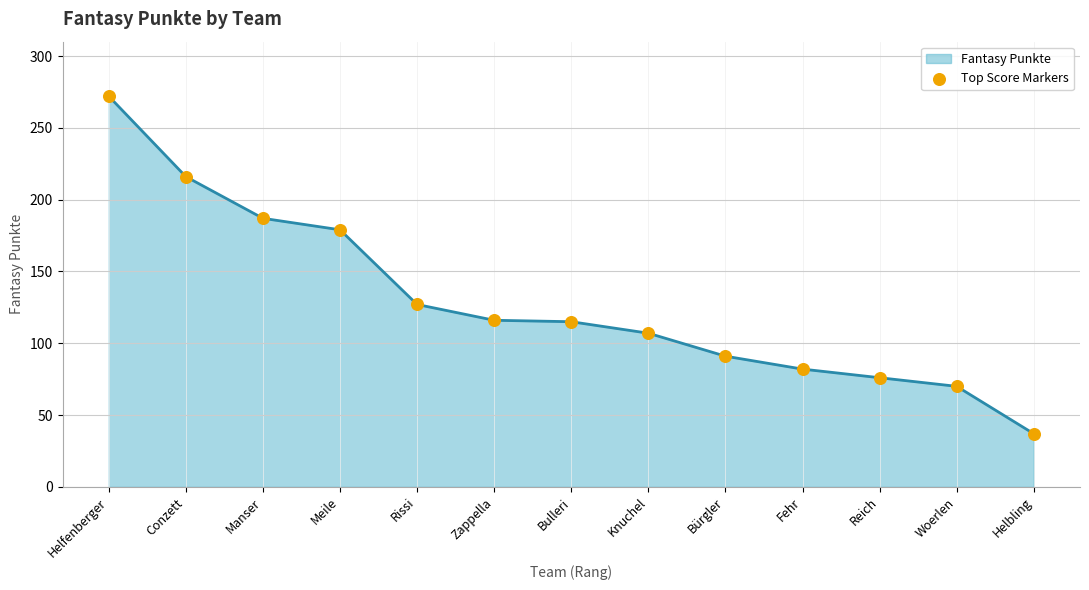

What is the ratio of the value at Fehr to the value at Bürgler?

0.9